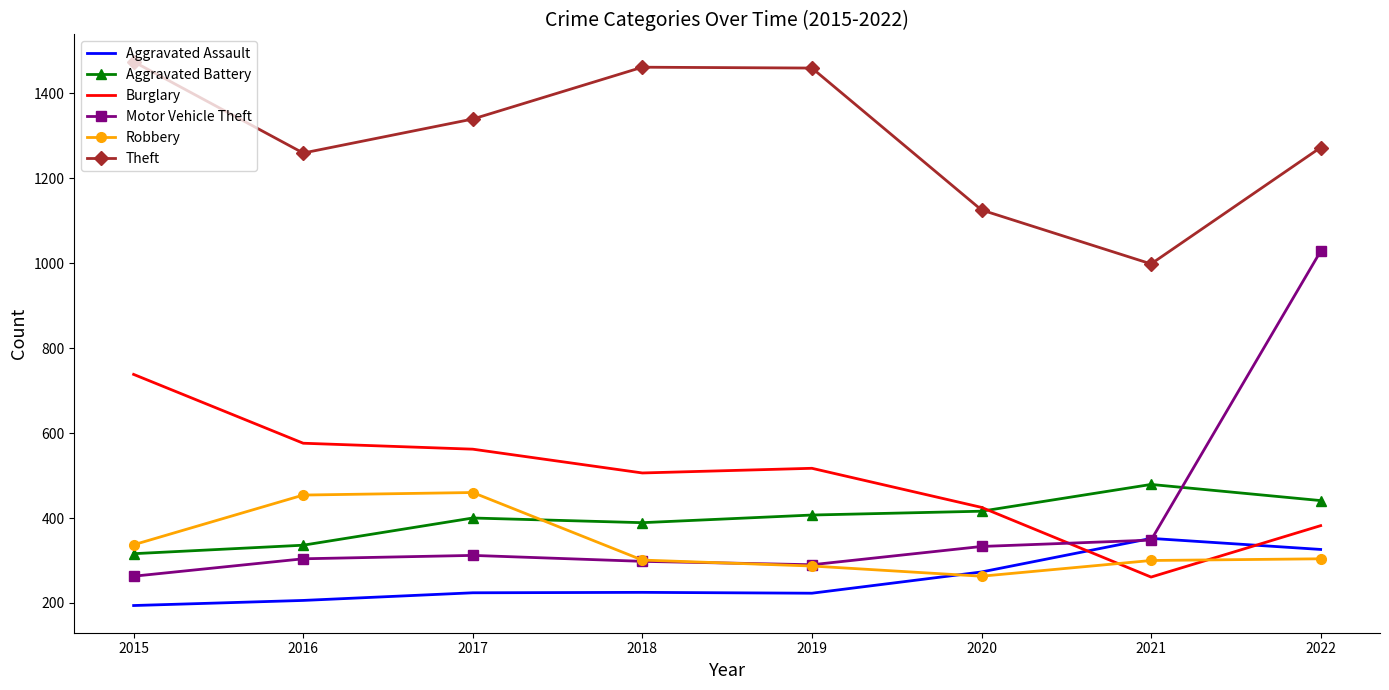

Read the Aggravated Battery value at 2016, to the nearest 50.

350